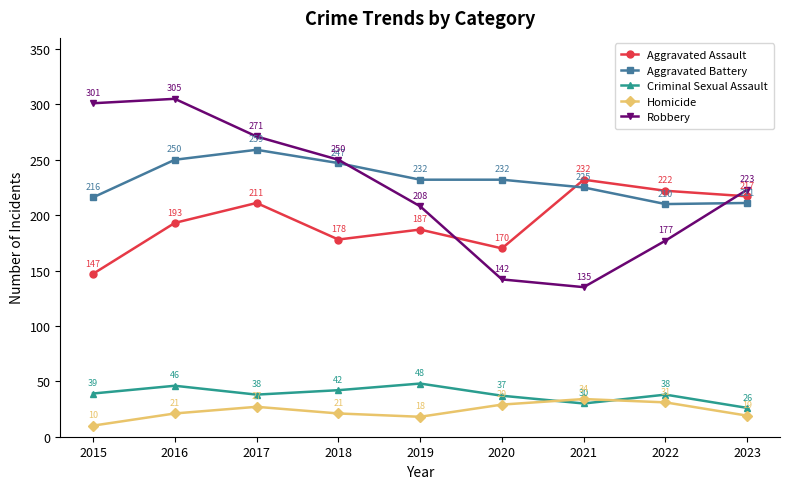

Between which two adjacent categories do Robbery and Aggravated Assault first intersect?

2019 and 2020